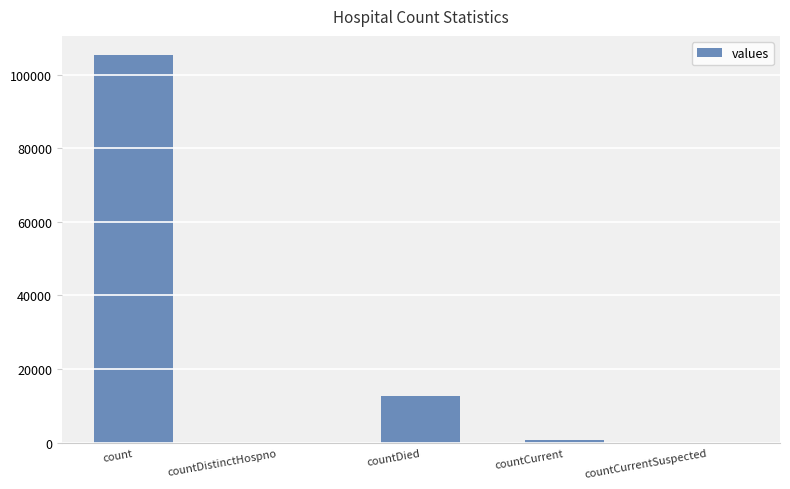

Is it true that the value at countDistinctHospno is 43473?

False